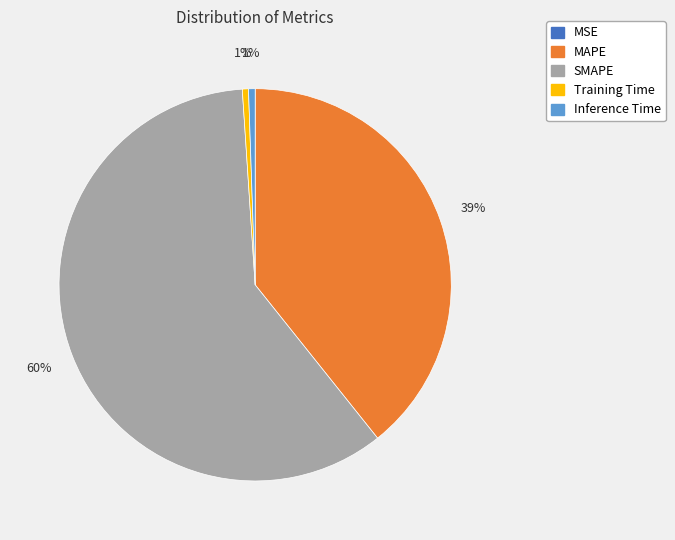

To the nearest percent, what percentage of the pie is MAPE?

39%